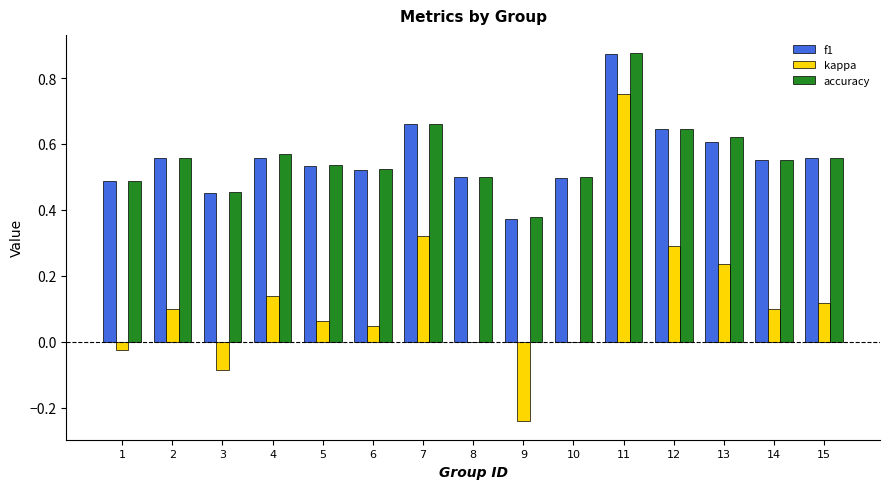

Which category has the highest value across all series?

11